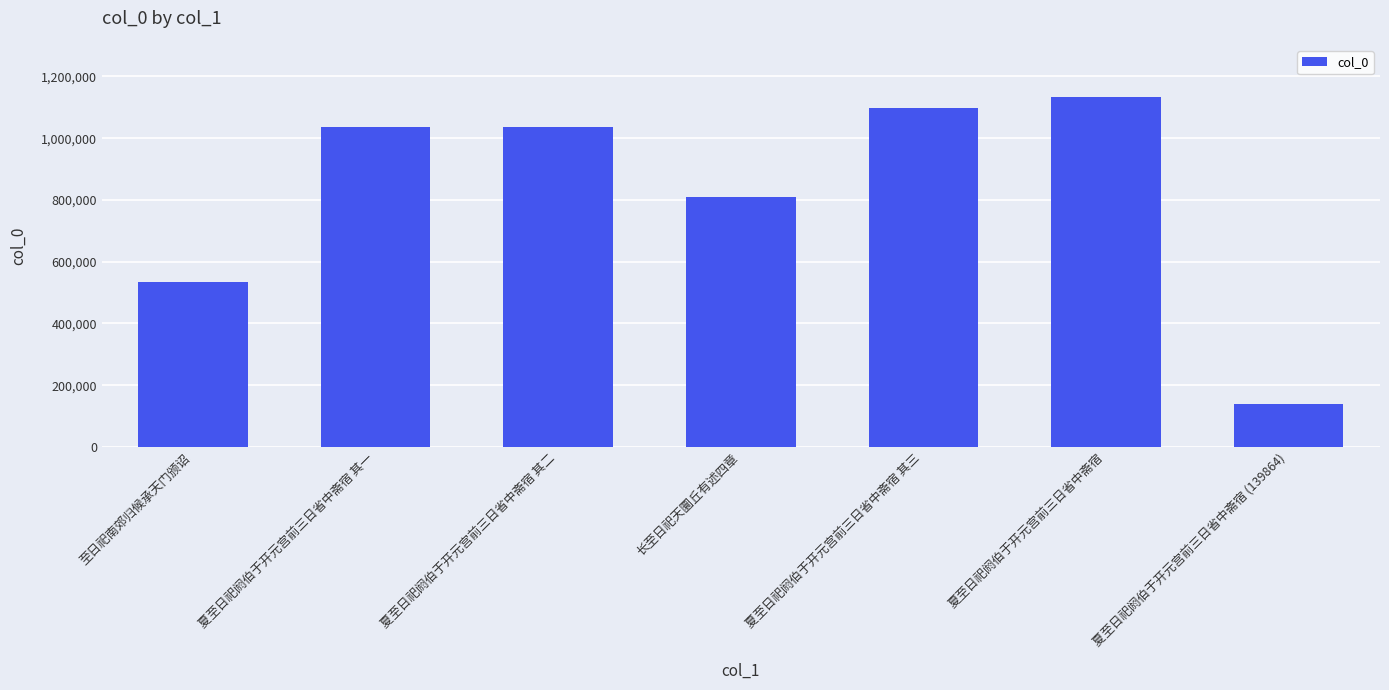

True or false: the data shows 534504 at 至日祀南郊归候承天门颁诏.

True